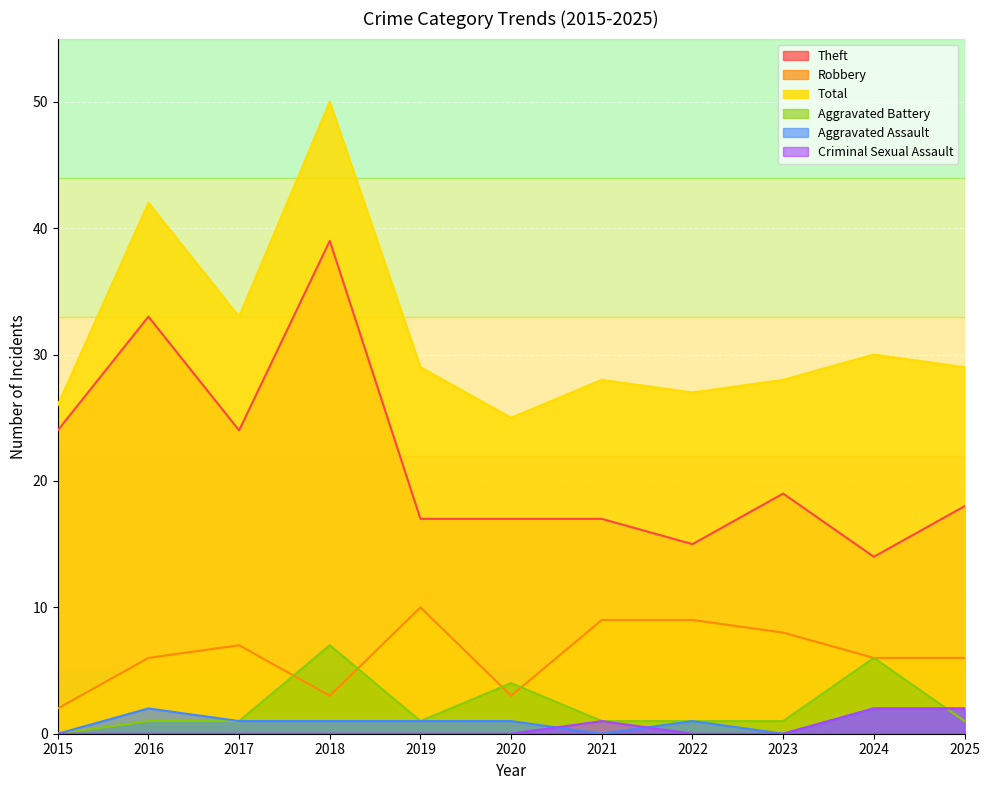

Where is the first local maximum for Total?

2016